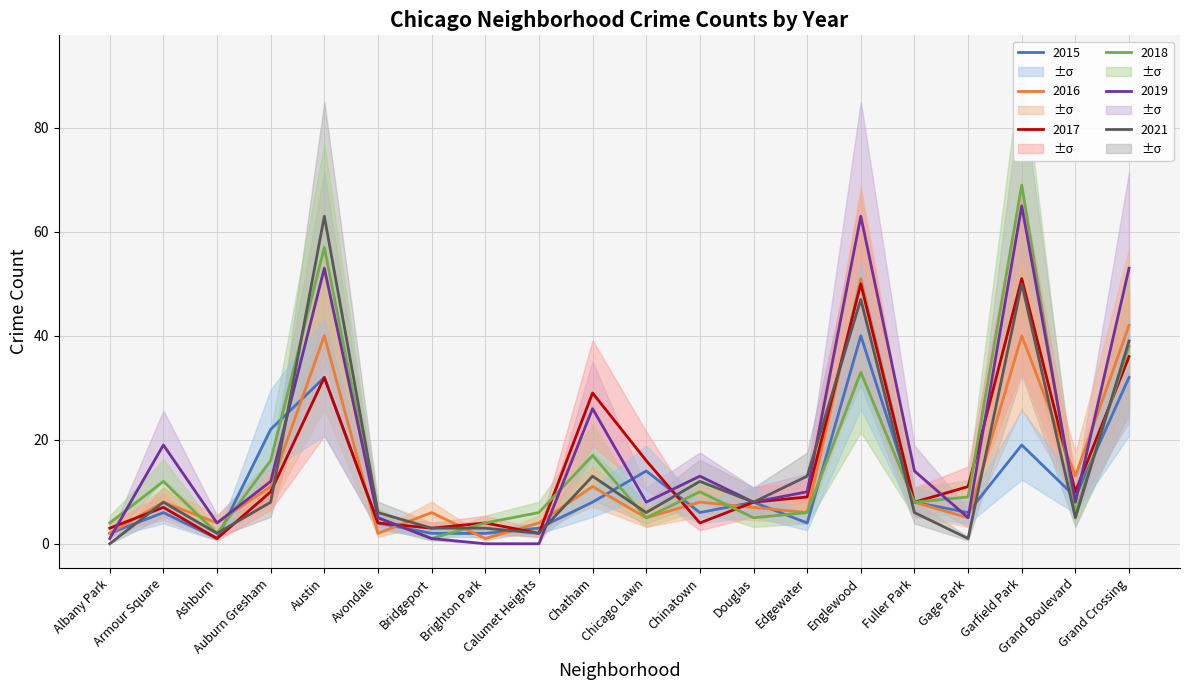

What is the difference between the 2021 values at Edgewater and Ashburn?

11